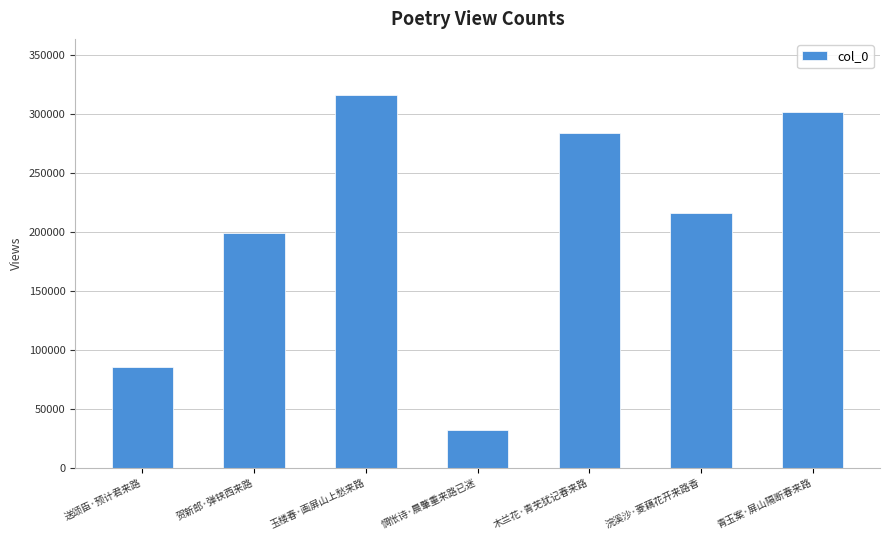

Read the value at 送颂臣·预计君来路, to the nearest 50.

85650